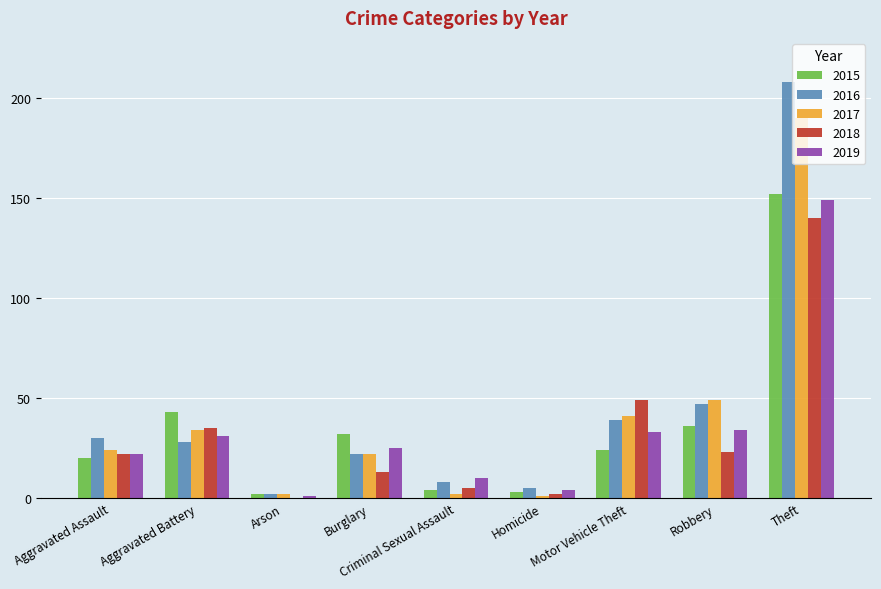

What value does the 2018 series have at Theft?

140